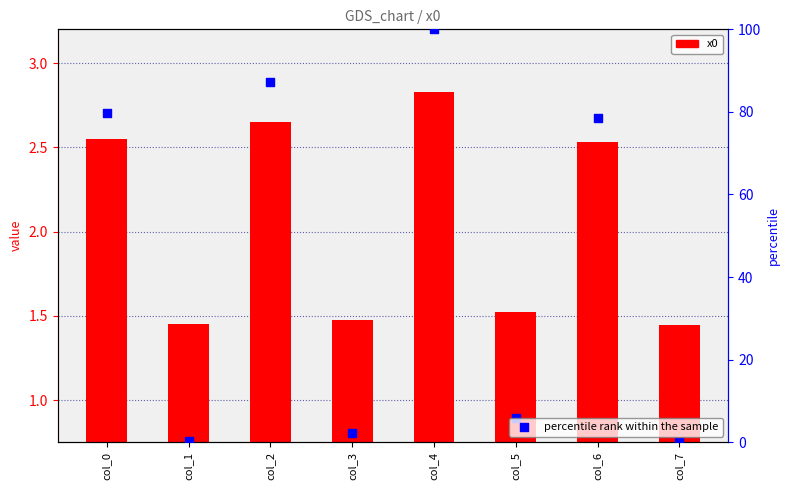

Which series contains the highest Y value?

percentile rank within the sample